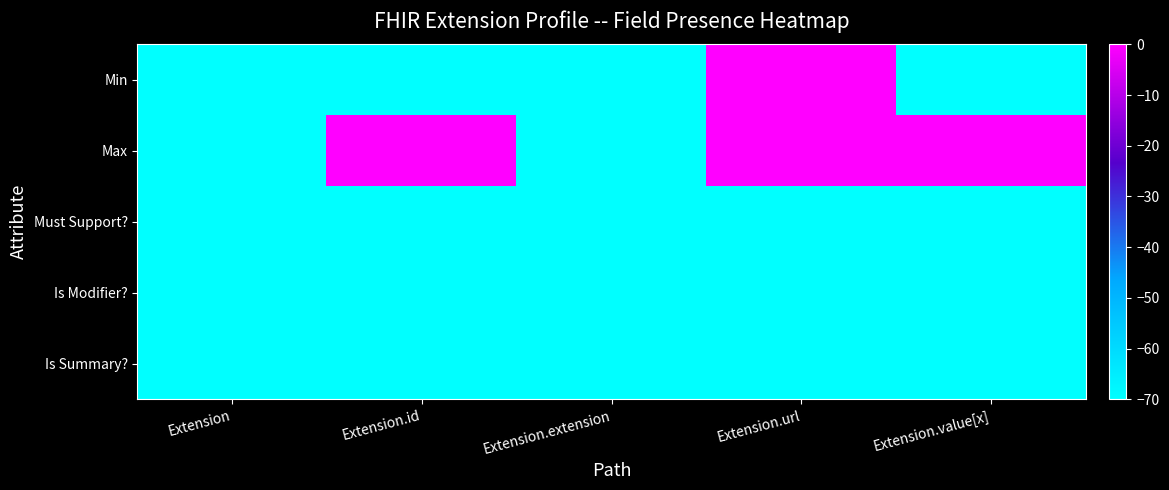

Reading right to left, what are all the values shown in this chart?

Min: Extension.value[x]=-70.0	Extension.url=-0.0	Extension.extension=-70.0	Extension.id=-70.0	Extension=-70.0
Max: Extension.value[x]=-0.0	Extension.url=-0.0	Extension.extension=-70.0	Extension.id=-0.0	Extension=-70.0
Must Support?: Extension.value[x]=-70.0	Extension.url=-70.0	Extension.extension=-70.0	Extension.id=-70.0	Extension=-70.0
Is Modifier?: Extension.value[x]=-70.0	Extension.url=-70.0	Extension.extension=-70.0	Extension.id=-70.0	Extension=-70.0
Is Summary?: Extension.value[x]=-70.0	Extension.url=-70.0	Extension.extension=-70.0	Extension.id=-70.0	Extension=-70.0